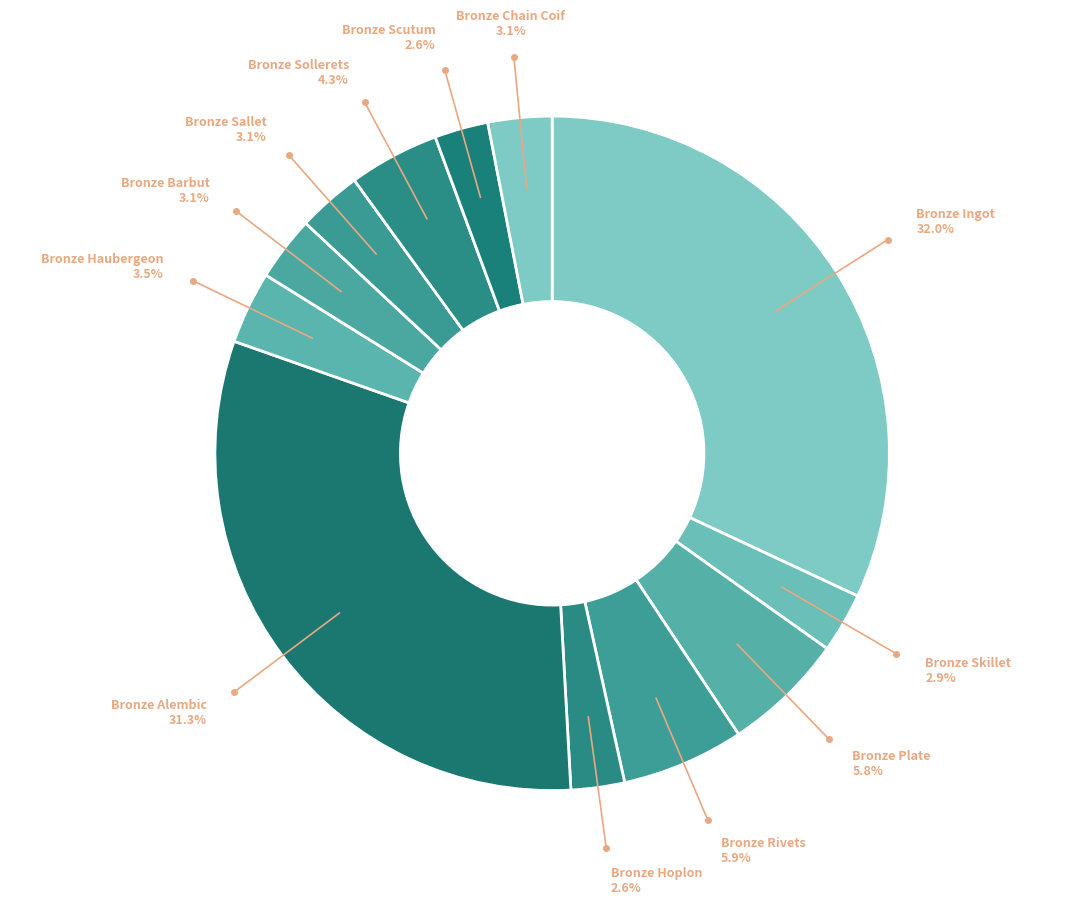

To the nearest percent, what is the combined percentage of Bronze Haubergeon and Bronze Plate?

9%